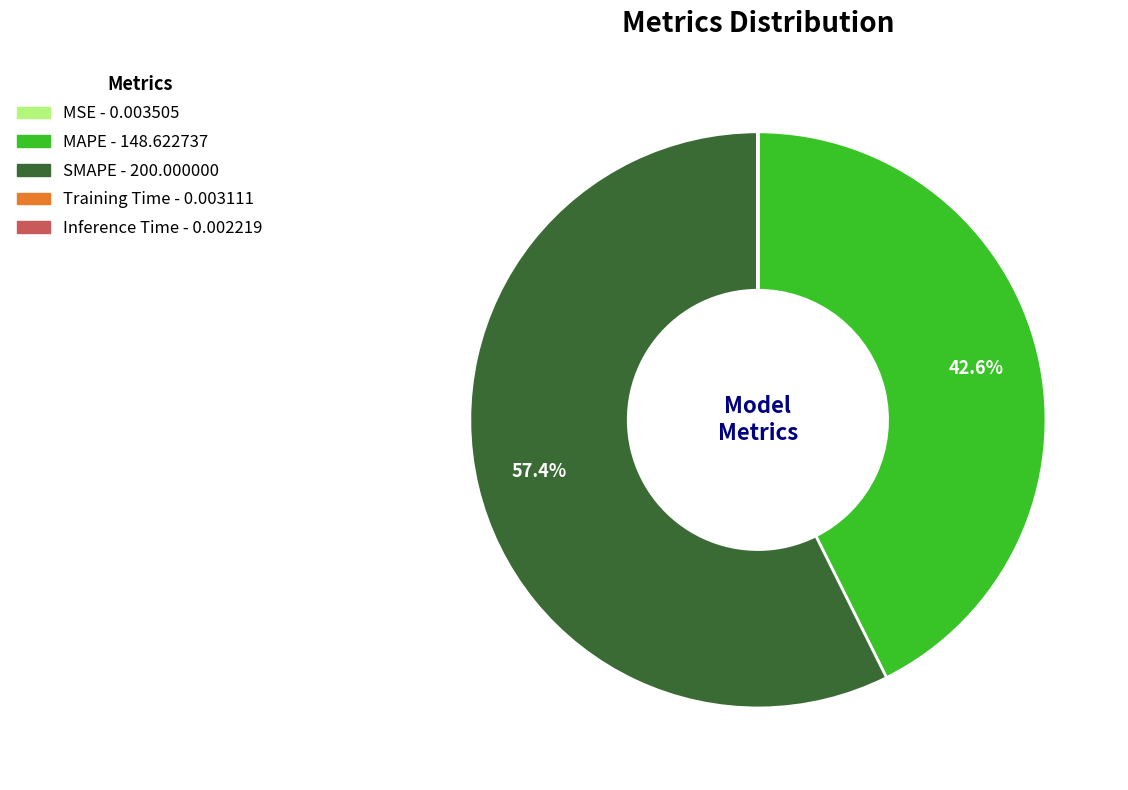

Is there a majority slice in this chart?

Yes